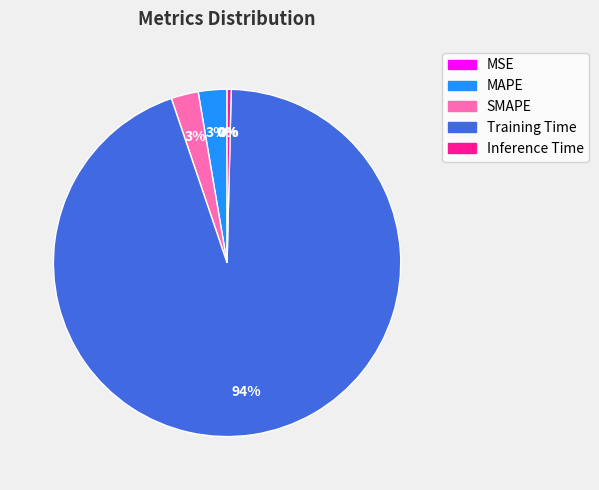

What is the largest slice in the pie chart?

Training Time